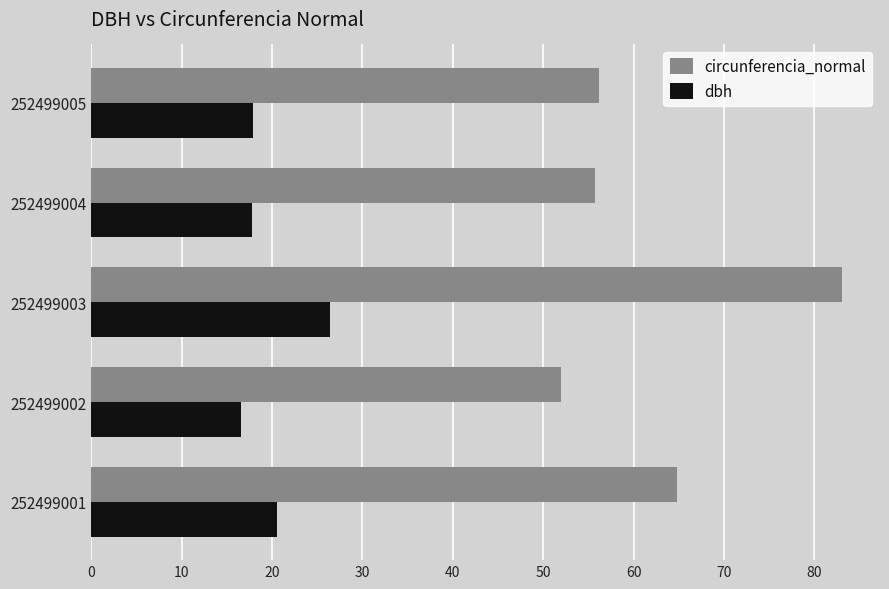

List the series in order of their peak value, lowest first.

dbh, circunferencia_normal